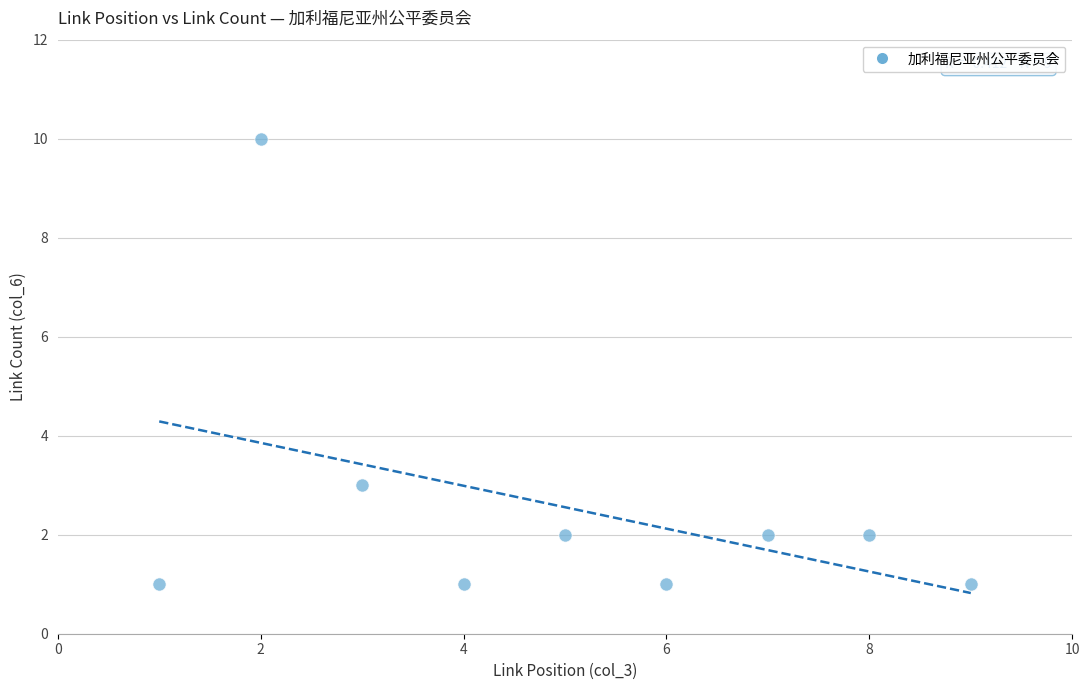

What Y value in the scatter plot is closest to 5?

3